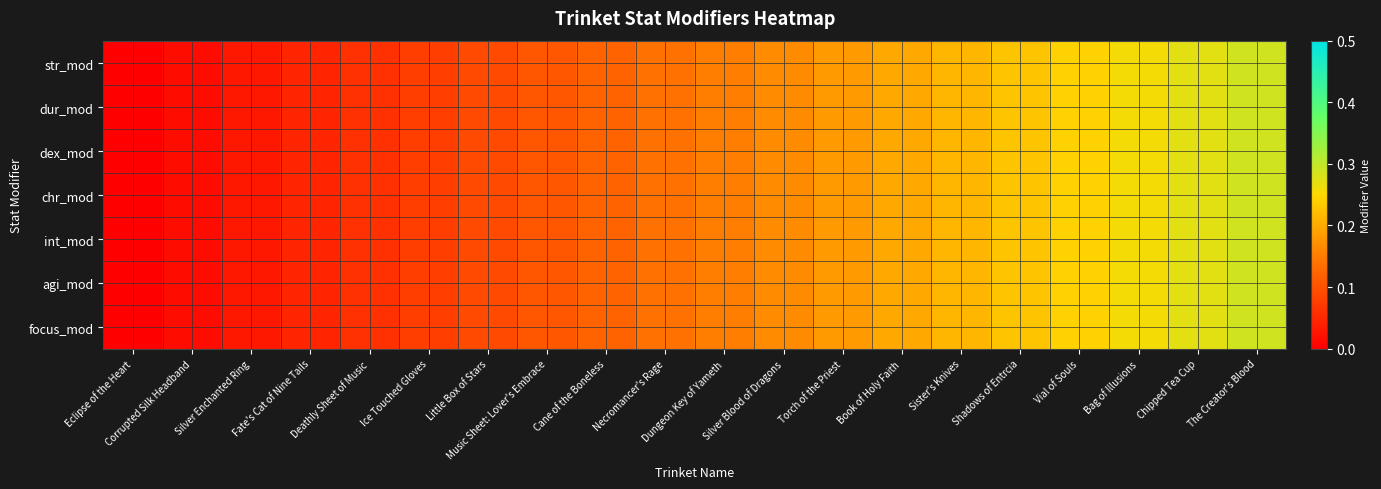

Reading right to left, what are all the values shown in this chart?

str_mod: The Creator's Blood=0.3	Chipped Tea Cup=0.3	Bag of Illusions=0.3	Vial of Souls=0.2	Shadows of Entrcia=0.2	Sister's Knives=0.2	Book of Holy Faith=0.2	Torch of the Priest=0.2	Silver Blood of Dragons=0.2	Dungeon Key of Yameth=0.2	Necromancer's Rage=0.1	Cane of the Boneless=0.1	Music Sheet: Lover's Embrace=0.1	Little Box of Stars=0.1	Ice Touched Gloves=0.1	Deathly Sheet of Music=0.1	Fate's Cat of Nine Tails=0.0	Silver Enchanted Ring=0.0	Corrupted Silk Headband=0.0	Eclipse of the Heart=0.0
dur_mod: The Creator's Blood=0.3	Chipped Tea Cup=0.3	Bag of Illusions=0.3	Vial of Souls=0.2	Shadows of Entrcia=0.2	Sister's Knives=0.2	Book of Holy Faith=0.2	Torch of the Priest=0.2	Silver Blood of Dragons=0.2	Dungeon Key of Yameth=0.2	Necromancer's Rage=0.1	Cane of the Boneless=0.1	Music Sheet: Lover's Embrace=0.1	Little Box of Stars=0.1	Ice Touched Gloves=0.1	Deathly Sheet of Music=0.1	Fate's Cat of Nine Tails=0.0	Silver Enchanted Ring=0.0	Corrupted Silk Headband=0.0	Eclipse of the Heart=0.0
dex_mod: The Creator's Blood=0.3	Chipped Tea Cup=0.3	Bag of Illusions=0.3	Vial of Souls=0.2	Shadows of Entrcia=0.2	Sister's Knives=0.2	Book of Holy Faith=0.2	Torch of the Priest=0.2	Silver Blood of Dragons=0.2	Dungeon Key of Yameth=0.2	Necromancer's Rage=0.1	Cane of the Boneless=0.1	Music Sheet: Lover's Embrace=0.1	Little Box of Stars=0.1	Ice Touched Gloves=0.1	Deathly Sheet of Music=0.1	Fate's Cat of Nine Tails=0.0	Silver Enchanted Ring=0.0	Corrupted Silk Headband=0.0	Eclipse of the Heart=0.0
chr_mod: The Creator's Blood=0.3	Chipped Tea Cup=0.3	Bag of Illusions=0.3	Vial of Souls=0.2	Shadows of Entrcia=0.2	Sister's Knives=0.2	Book of Holy Faith=0.2	Torch of the Priest=0.2	Silver Blood of Dragons=0.2	Dungeon Key of Yameth=0.2	Necromancer's Rage=0.1	Cane of the Boneless=0.1	Music Sheet: Lover's Embrace=0.1	Little Box of Stars=0.1	Ice Touched Gloves=0.1	Deathly Sheet of Music=0.1	Fate's Cat of Nine Tails=0.0	Silver Enchanted Ring=0.0	Corrupted Silk Headband=0.0	Eclipse of the Heart=0.0
int_mod: The Creator's Blood=0.3	Chipped Tea Cup=0.3	Bag of Illusions=0.3	Vial of Souls=0.2	Shadows of Entrcia=0.2	Sister's Knives=0.2	Book of Holy Faith=0.2	Torch of the Priest=0.2	Silver Blood of Dragons=0.2	Dungeon Key of Yameth=0.2	Necromancer's Rage=0.1	Cane of the Boneless=0.1	Music Sheet: Lover's Embrace=0.1	Little Box of Stars=0.1	Ice Touched Gloves=0.1	Deathly Sheet of Music=0.1	Fate's Cat of Nine Tails=0.0	Silver Enchanted Ring=0.0	Corrupted Silk Headband=0.0	Eclipse of the Heart=0.0
agi_mod: The Creator's Blood=0.3	Chipped Tea Cup=0.3	Bag of Illusions=0.3	Vial of Souls=0.2	Shadows of Entrcia=0.2	Sister's Knives=0.2	Book of Holy Faith=0.2	Torch of the Priest=0.2	Silver Blood of Dragons=0.2	Dungeon Key of Yameth=0.2	Necromancer's Rage=0.1	Cane of the Boneless=0.1	Music Sheet: Lover's Embrace=0.1	Little Box of Stars=0.1	Ice Touched Gloves=0.1	Deathly Sheet of Music=0.1	Fate's Cat of Nine Tails=0.0	Silver Enchanted Ring=0.0	Corrupted Silk Headband=0.0	Eclipse of the Heart=0.0
focus_mod: The Creator's Blood=0.3	Chipped Tea Cup=0.3	Bag of Illusions=0.3	Vial of Souls=0.2	Shadows of Entrcia=0.2	Sister's Knives=0.2	Book of Holy Faith=0.2	Torch of the Priest=0.2	Silver Blood of Dragons=0.2	Dungeon Key of Yameth=0.2	Necromancer's Rage=0.1	Cane of the Boneless=0.1	Music Sheet: Lover's Embrace=0.1	Little Box of Stars=0.1	Ice Touched Gloves=0.1	Deathly Sheet of Music=0.1	Fate's Cat of Nine Tails=0.0	Silver Enchanted Ring=0.0	Corrupted Silk Headband=0.0	Eclipse of the Heart=0.0